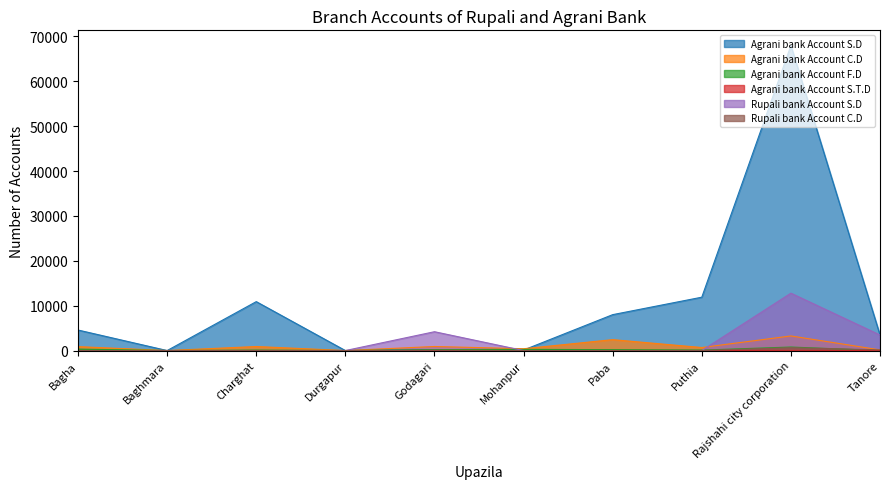

Reading left to right, transcribe all the data shown in this chart.

Agrani bank Account S.D: Bagha=4572	Baghmara=0	Charghat=10900	Durgapur=0	Godagari=190	Mohanpur=115	Paba=8000	Puthia=11889	Rajshahi city corporation=67950	Tanore=3463
Agrani bank Account C.D: Bagha=874	Baghmara=0	Charghat=900	Durgapur=0	Godagari=904	Mohanpur=405	Paba=2430	Puthia=675	Rajshahi city corporation=3255	Tanore=148
Agrani bank Account F.D: Bagha=323	Baghmara=0	Charghat=100	Durgapur=0	Godagari=205	Mohanpur=261	Paba=200	Puthia=104	Rajshahi city corporation=785	Tanore=0
Agrani bank Account S.T.D: Bagha=5	Baghmara=0	Charghat=6	Durgapur=0	Godagari=0	Mohanpur=8	Paba=10	Puthia=13	Rajshahi city corporation=58	Tanore=0
Rupali bank Account S.D: Bagha=0	Baghmara=0	Charghat=0	Durgapur=0	Godagari=4197	Mohanpur=0	Paba=0	Puthia=0	Rajshahi city corporation=12786	Tanore=3463
Rupali bank Account C.D: Bagha=0	Baghmara=0	Charghat=0	Durgapur=0	Godagari=67	Mohanpur=0	Paba=0	Puthia=0	Rajshahi city corporation=626	Tanore=148